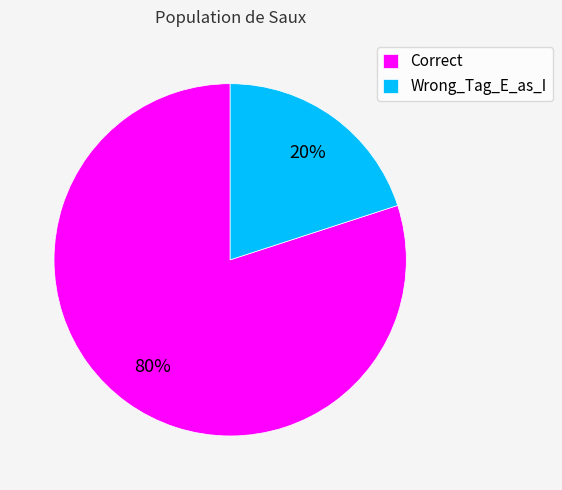

What is the smallest slice in the pie chart?

Wrong_Tag_E_as_I